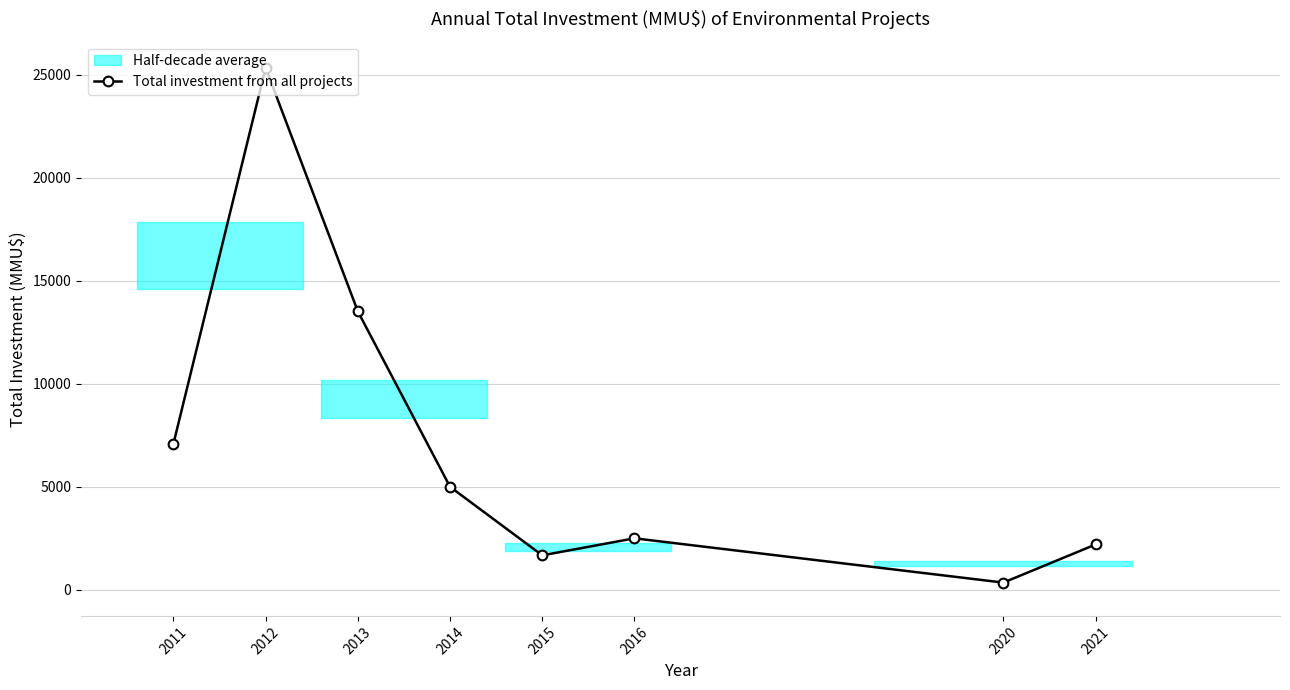

Which category has the highest value across all series?

2012